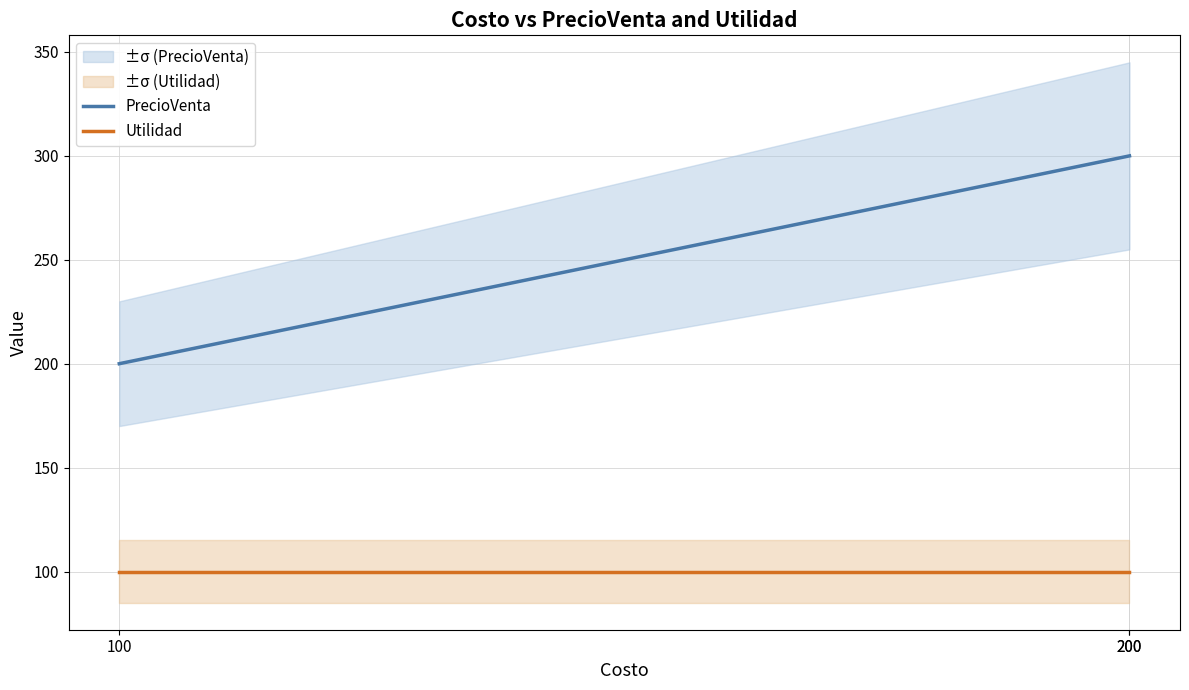

True or false: Utilidad has a value of 100 at 200.

True